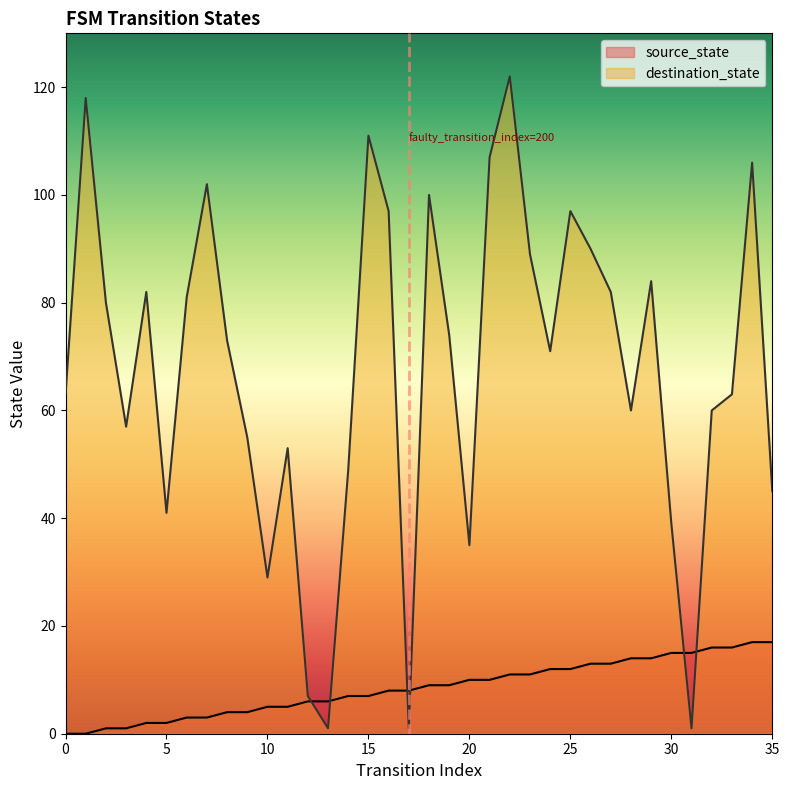

Which series ends up on top after the final intersection of destination_state and source_state?

destination_state